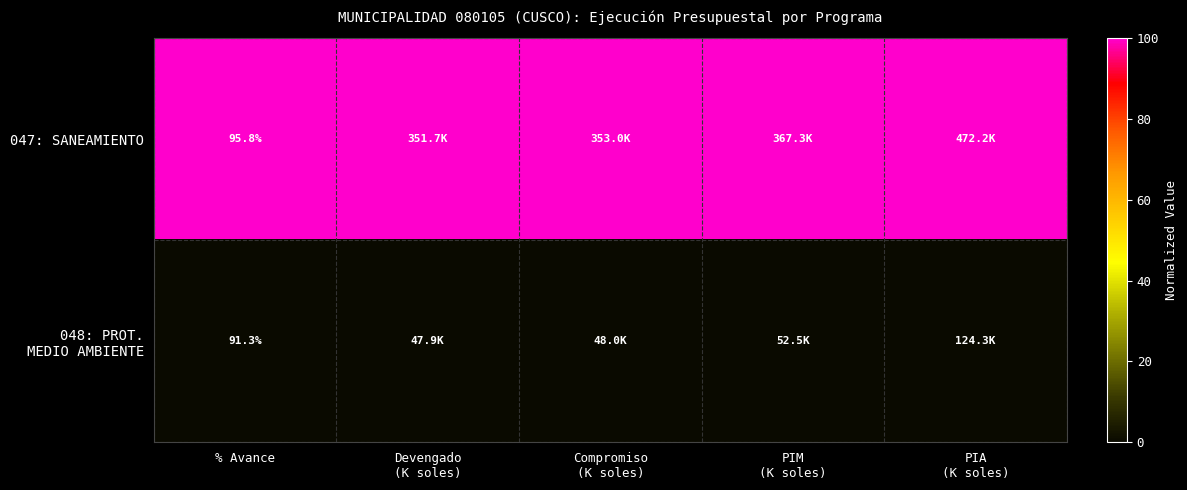

At which label is 048: PROT. MEDIO AMBIENTE closest to 0?

% Avance